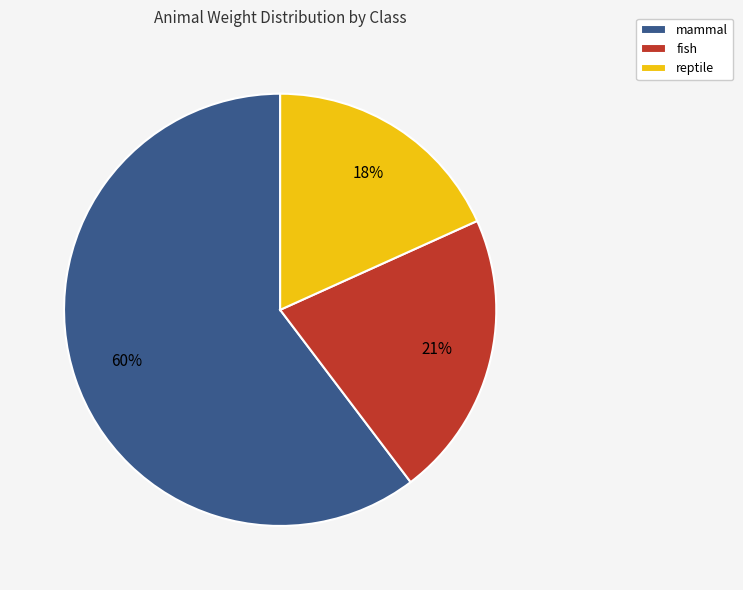

To the nearest percent, what percentage of the pie is fish?

21%